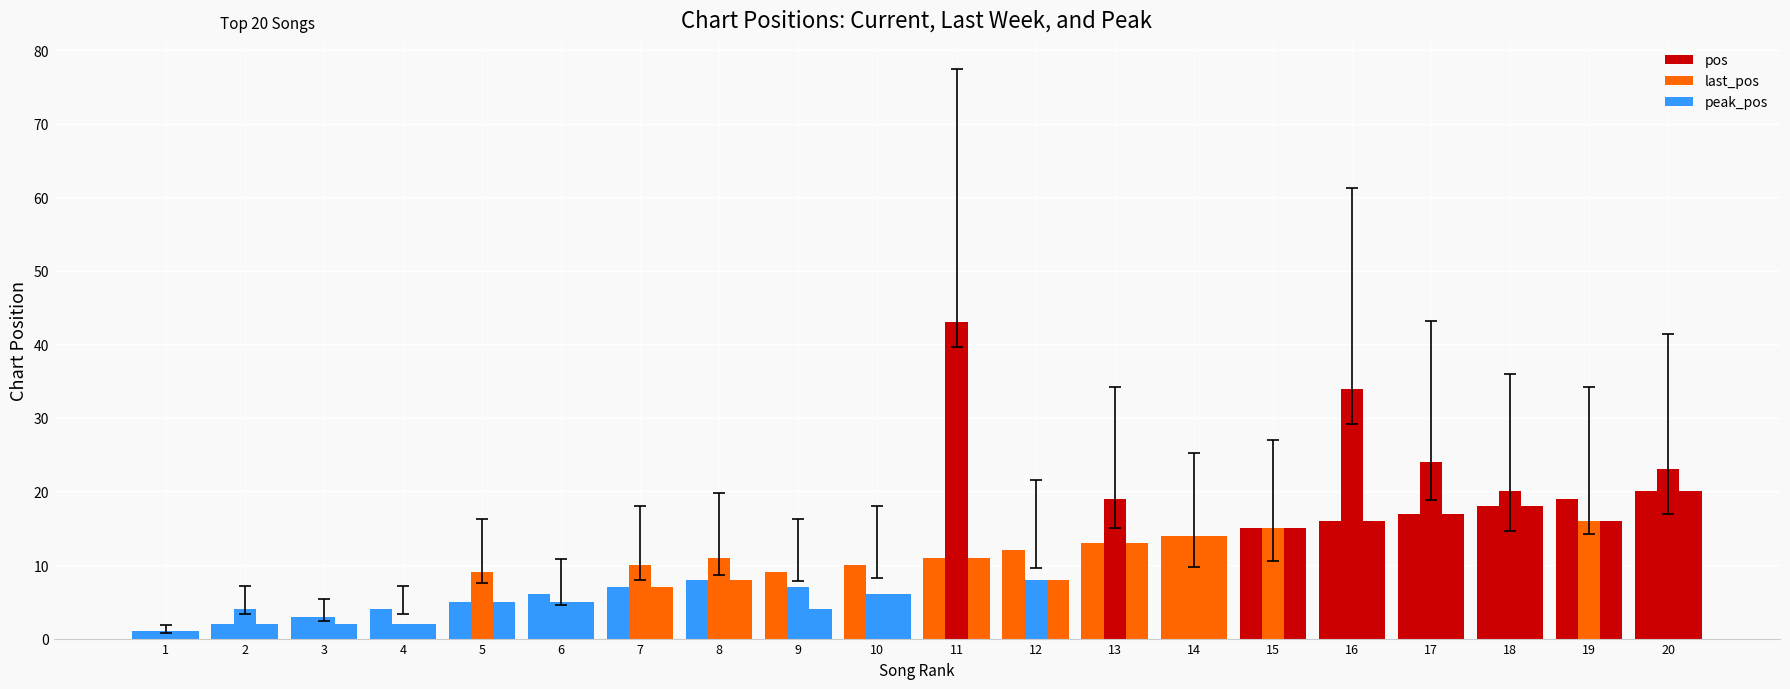

What is the value of the pos bar at the 17th from the left?

17